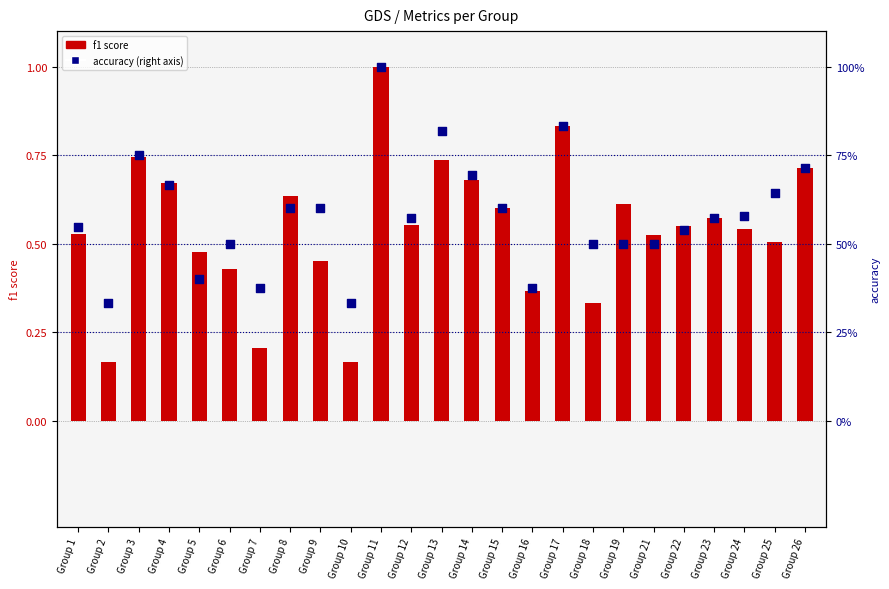

Which series reaches the maximum Y coordinate?

f1 score